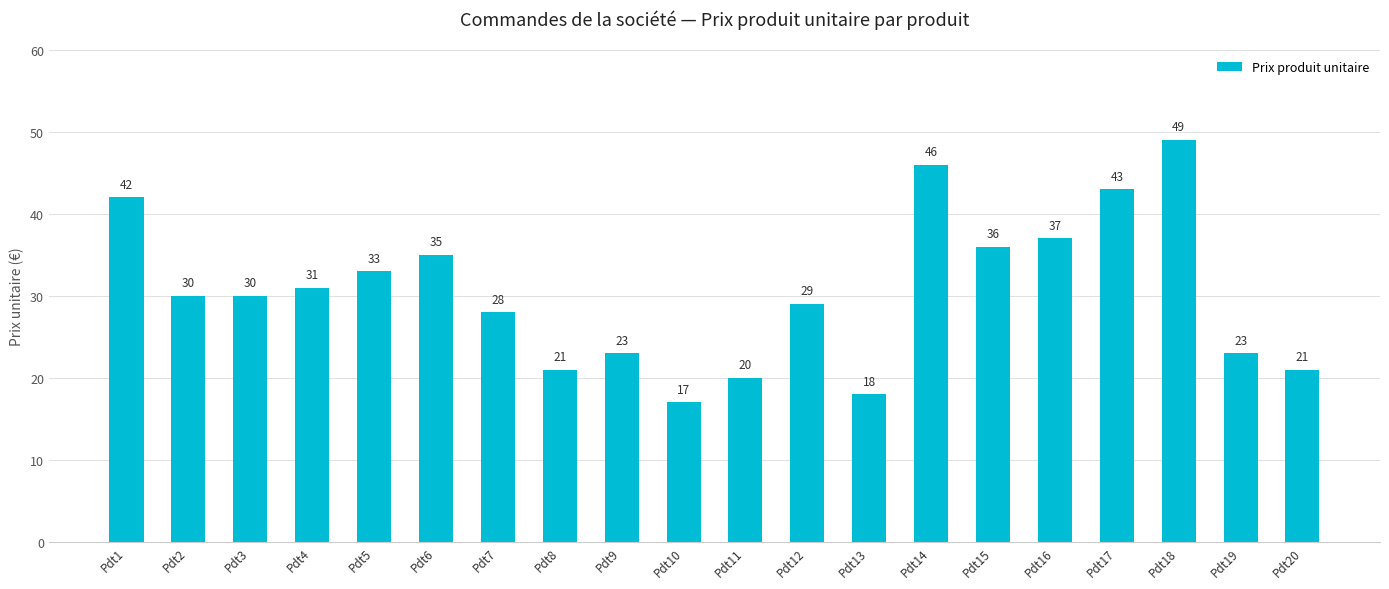

Which label corresponds to the largest value in the chart?

Pdt18